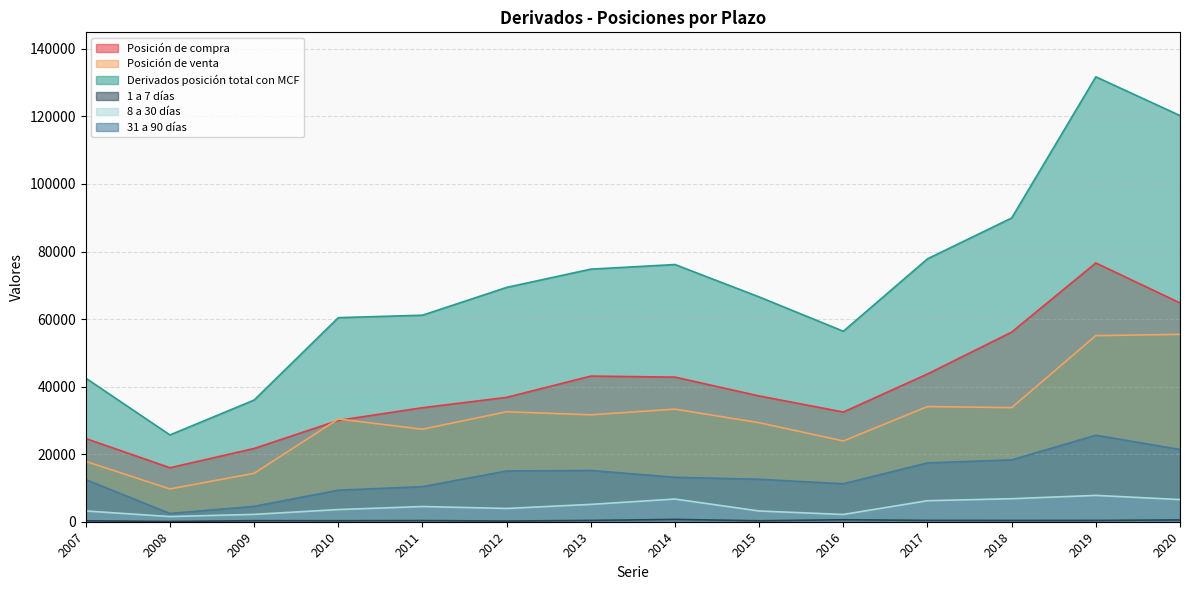

Is it true that 8 a 30 días equals 4507 at 2011?

True